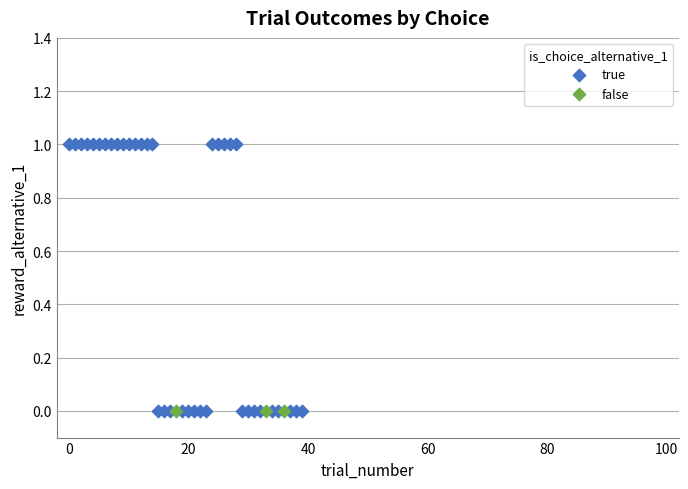

Which series contains the highest Y value?

true